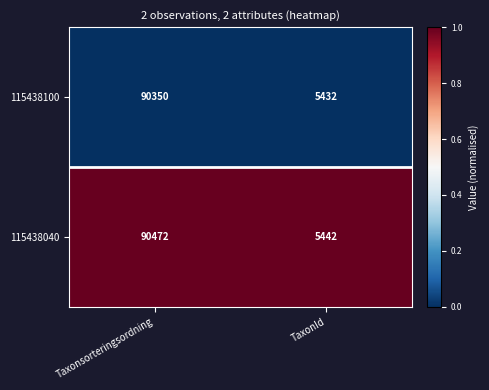

How many series are shown in this chart?

2